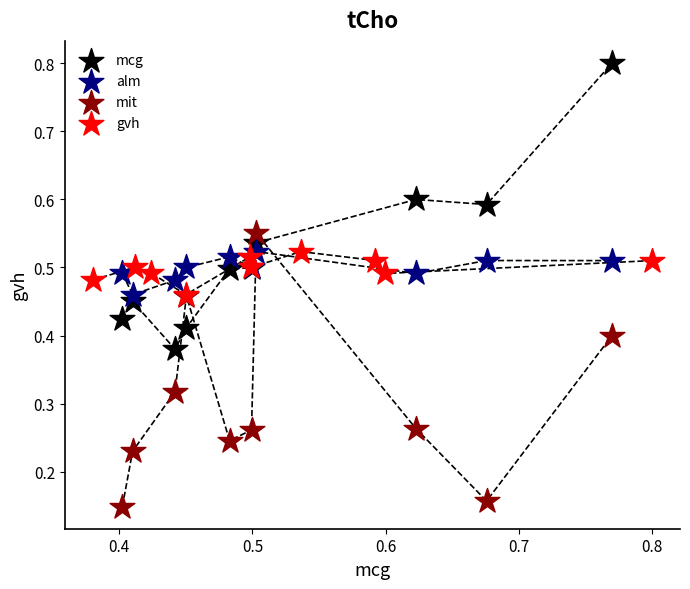

Which series reaches the maximum Y coordinate?

mcg